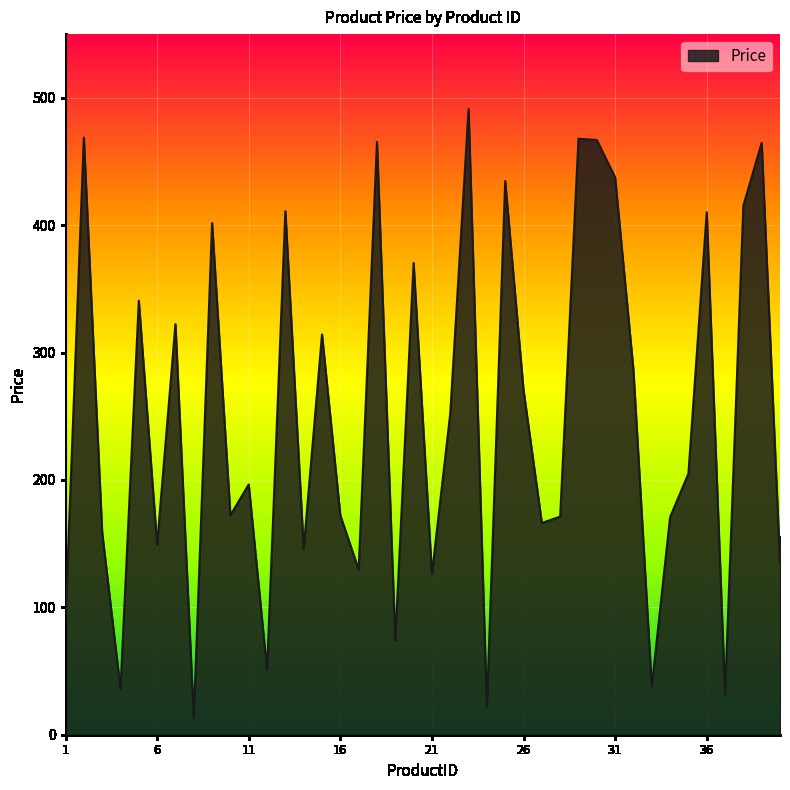

What is the smallest value displayed?

13.1